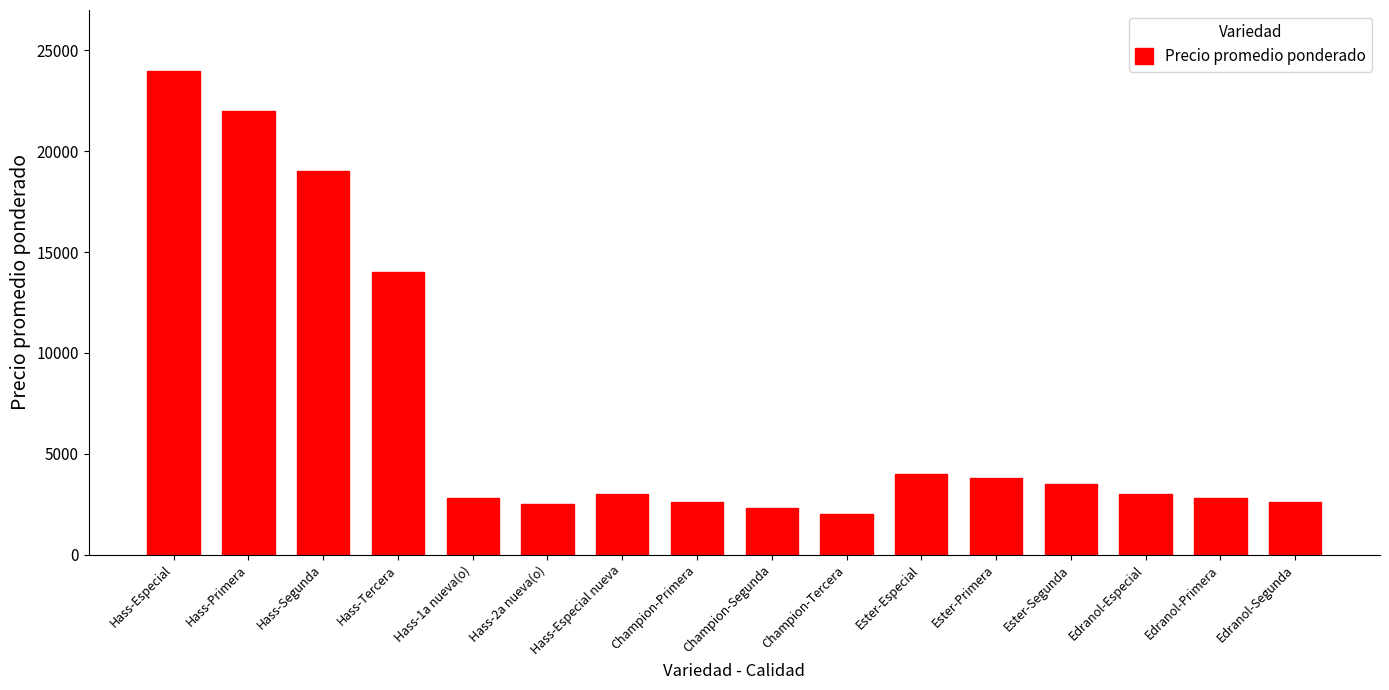

Are the bars horizontal?

No